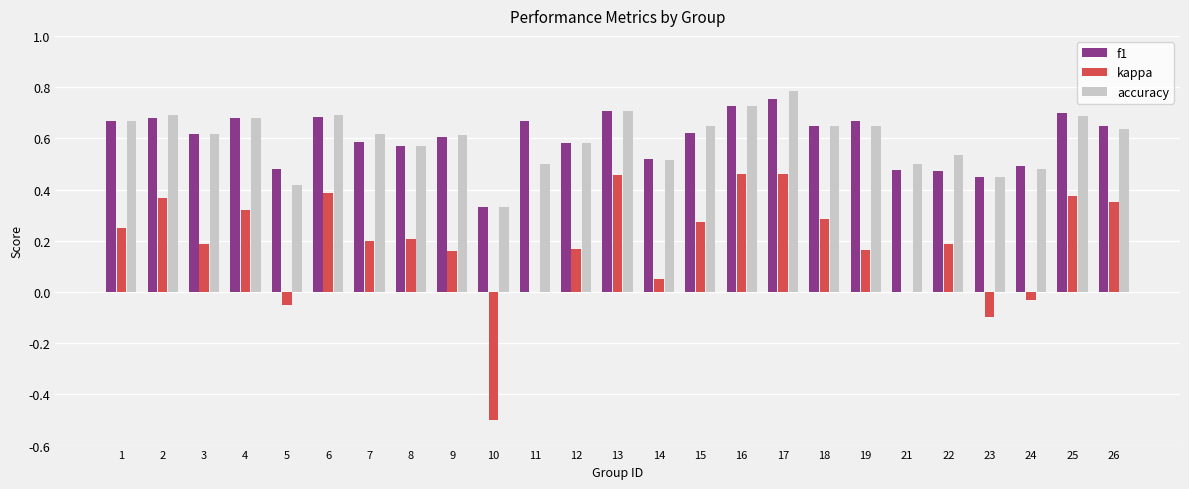

Is the value of accuracy at 13 greater than the value of f1 at 8?

Yes